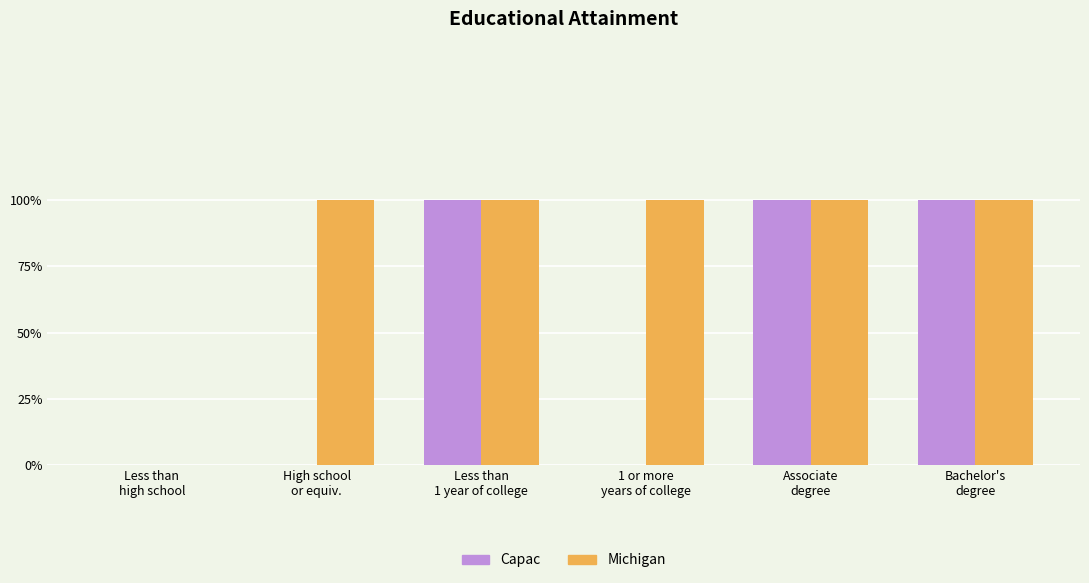

Between Less than
1 year of college and High school
or equiv., which is larger?

Less than
1 year of college